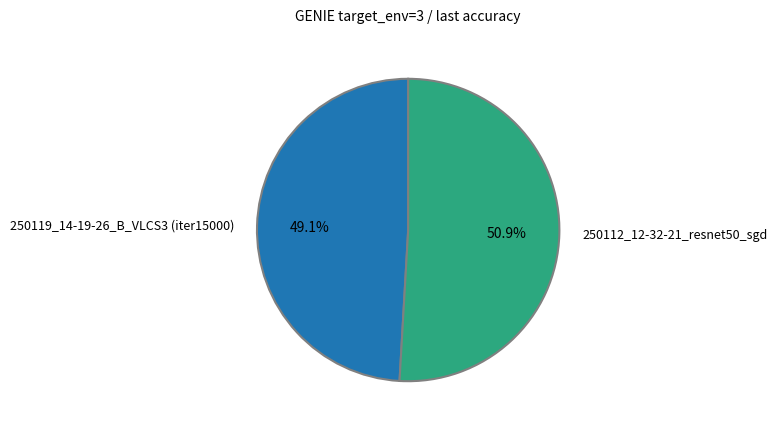

What is the largest slice in the pie chart?

250112_12-32-21_resnet50_sgd